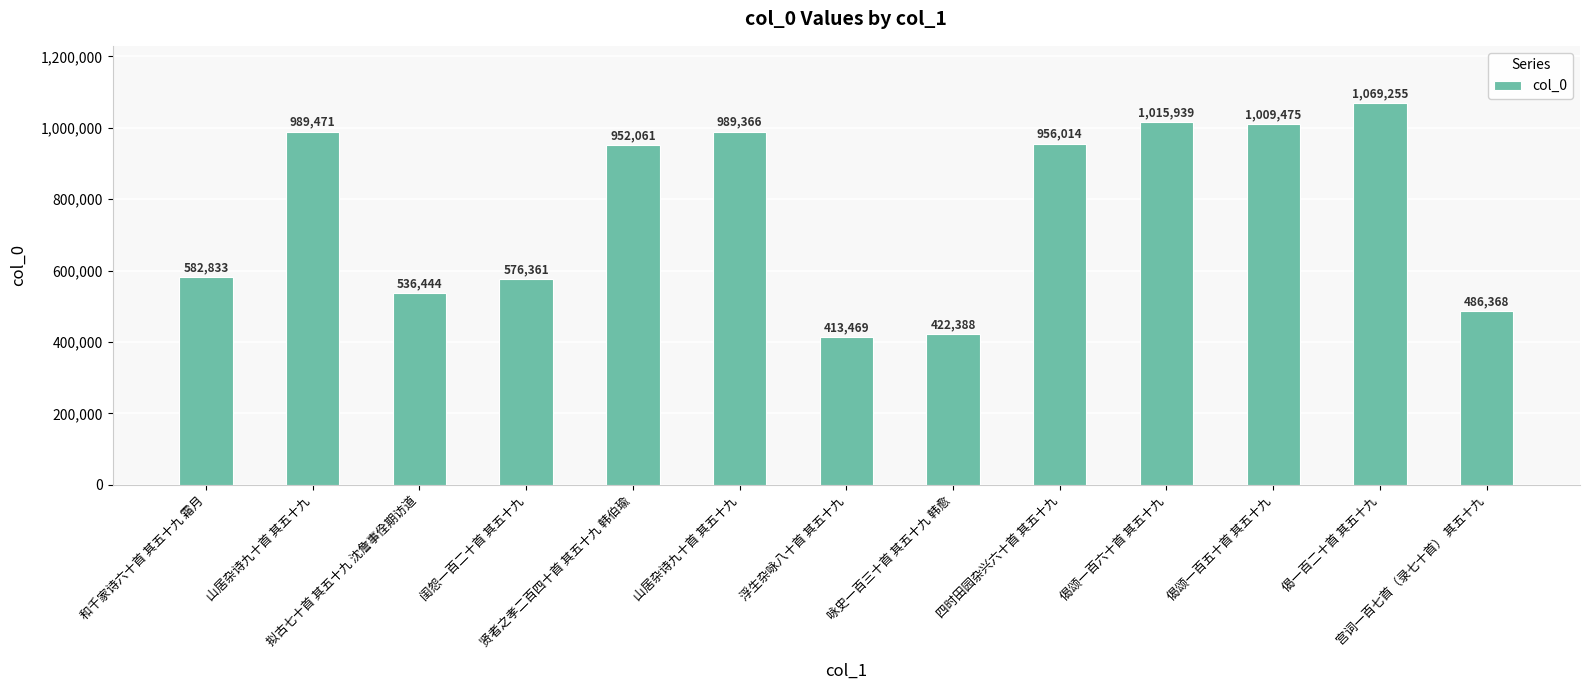

What is the label of the 5th bar from the left?

贤者之孝二百四十首 其五十九 韩伯瑜